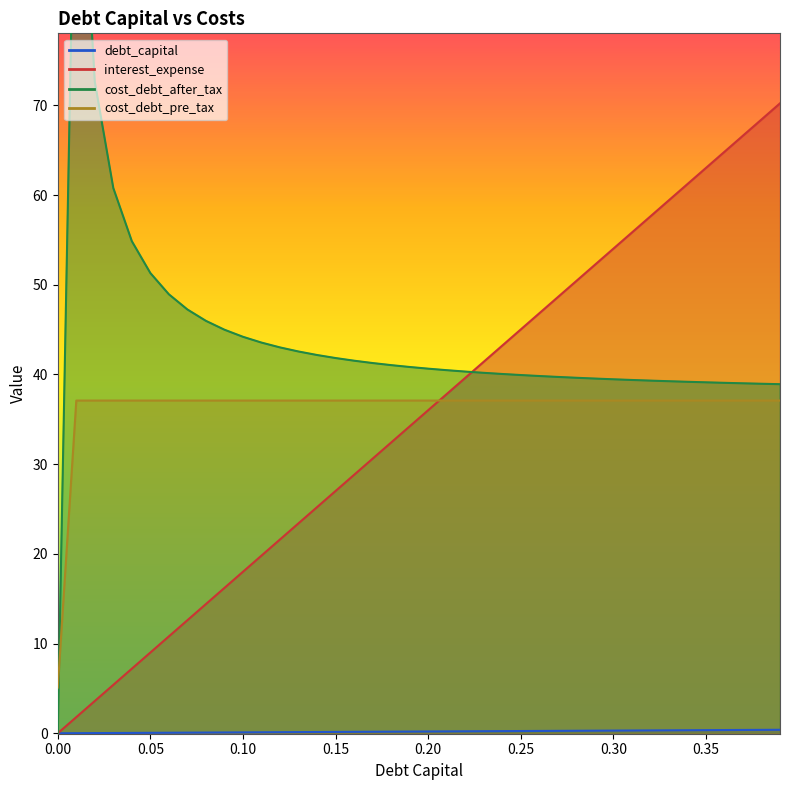

What is the total value across all series at 0.36?

141.3